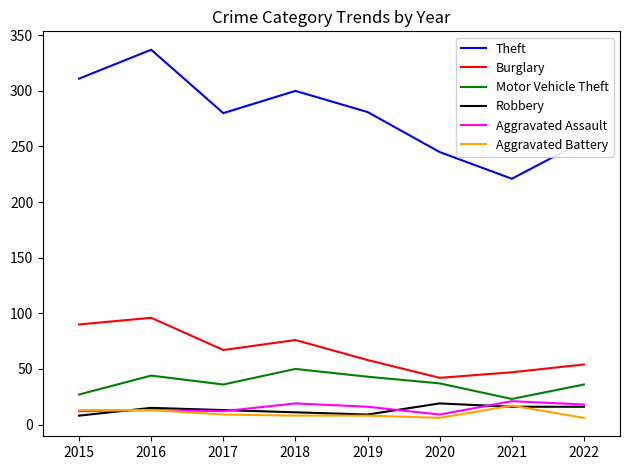

What is the difference between the Aggravated Battery values at 2016 and 2019?

5